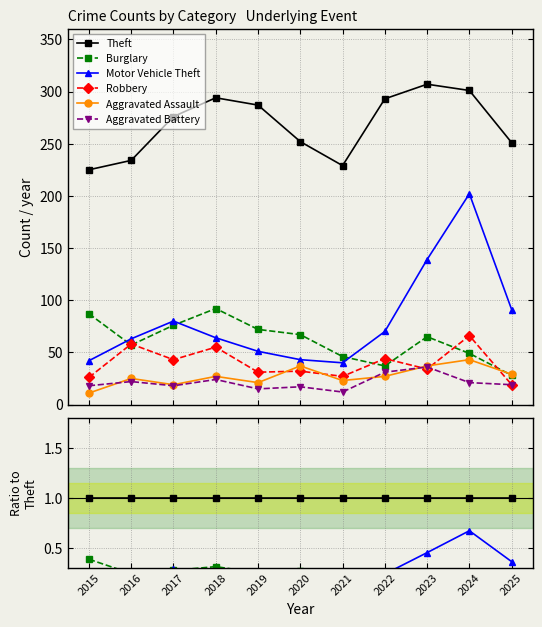

Rank the series at 2019 from highest to lowest value.

Theft, Burglary, Motor Vehicle Theft, Robbery, Aggravated Assault, Aggravated Battery